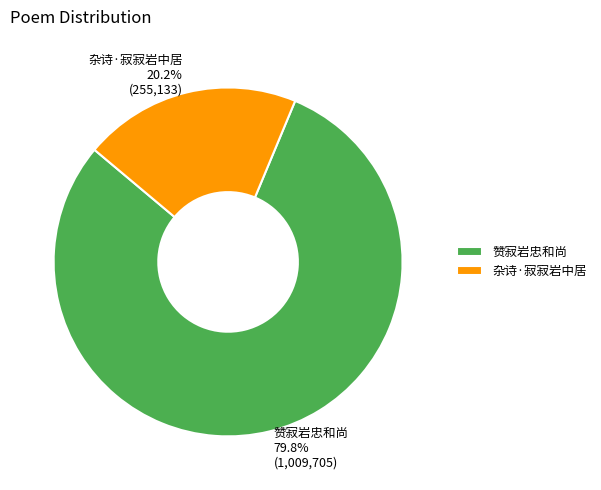

To the nearest percent, what is the combined percentage of 杂诗·寂寂岩中居 and 赞寂岩忠和尚?

100%